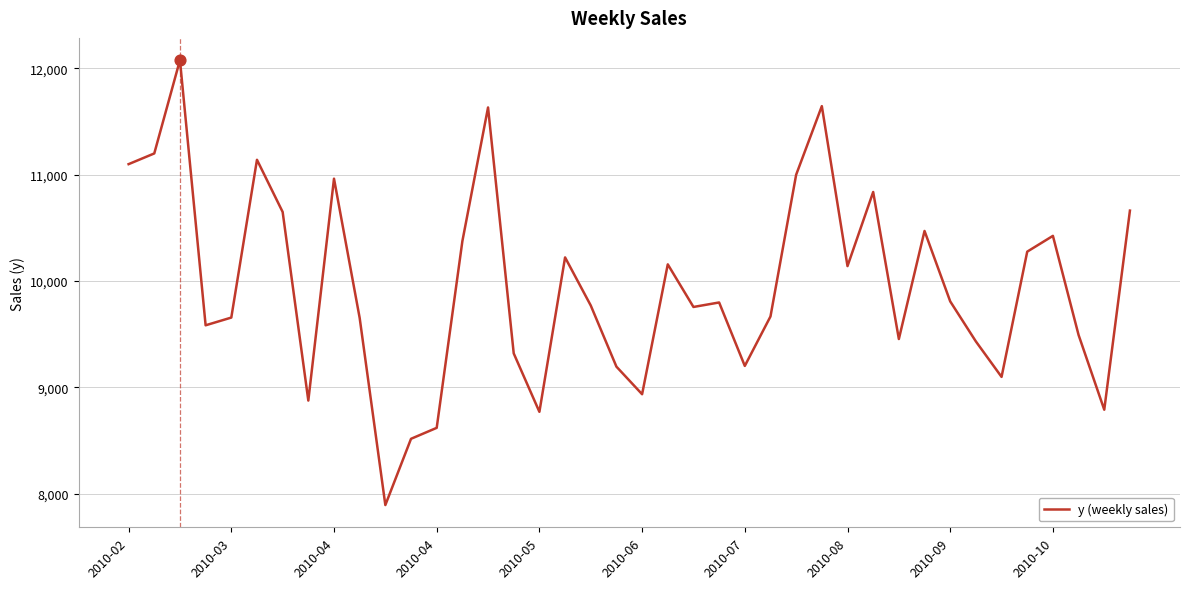

What is the difference between the maximum and minimum values?

4180.2